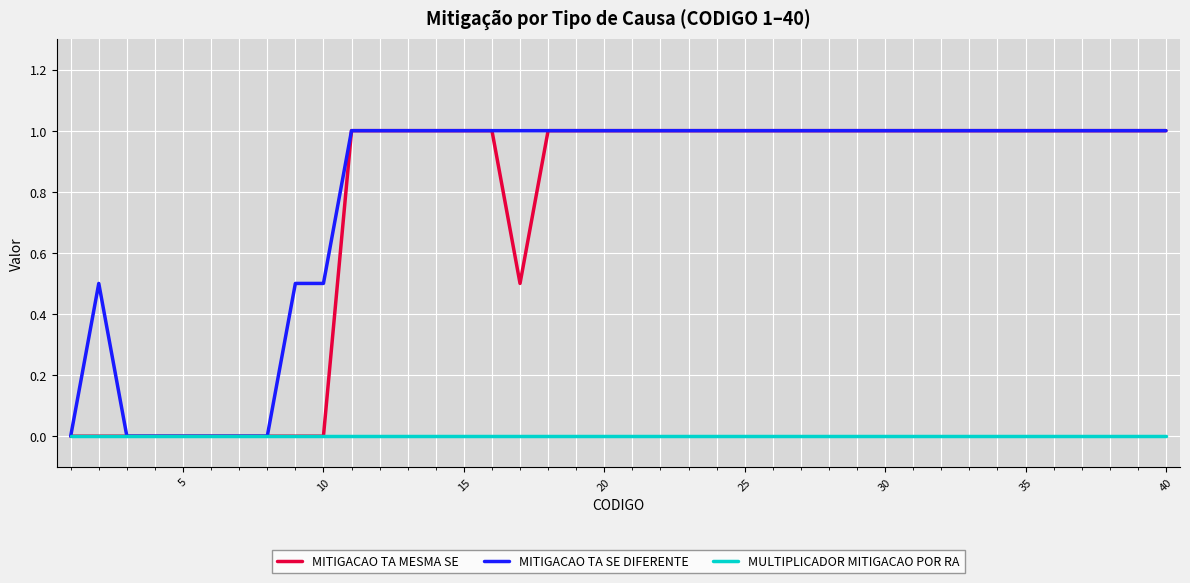

What is the greatest value displayed?

1.0